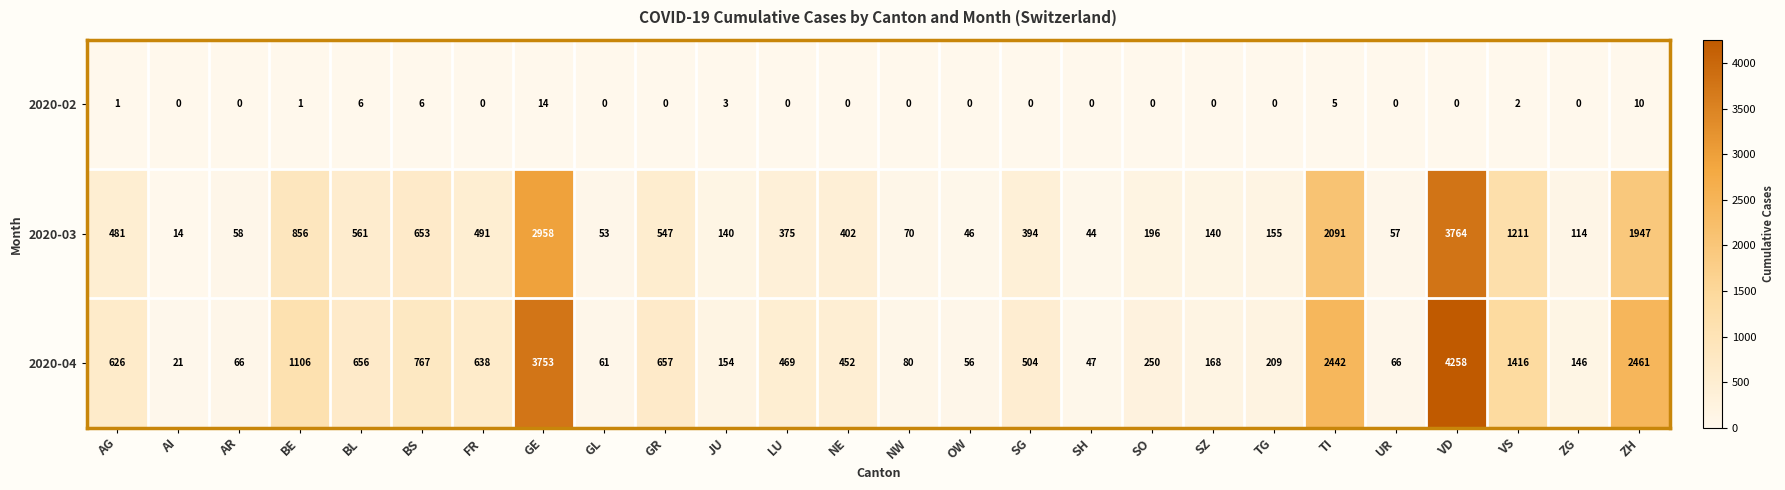

List the series in order of their peak value, highest first.

2020-04, 2020-03, 2020-02